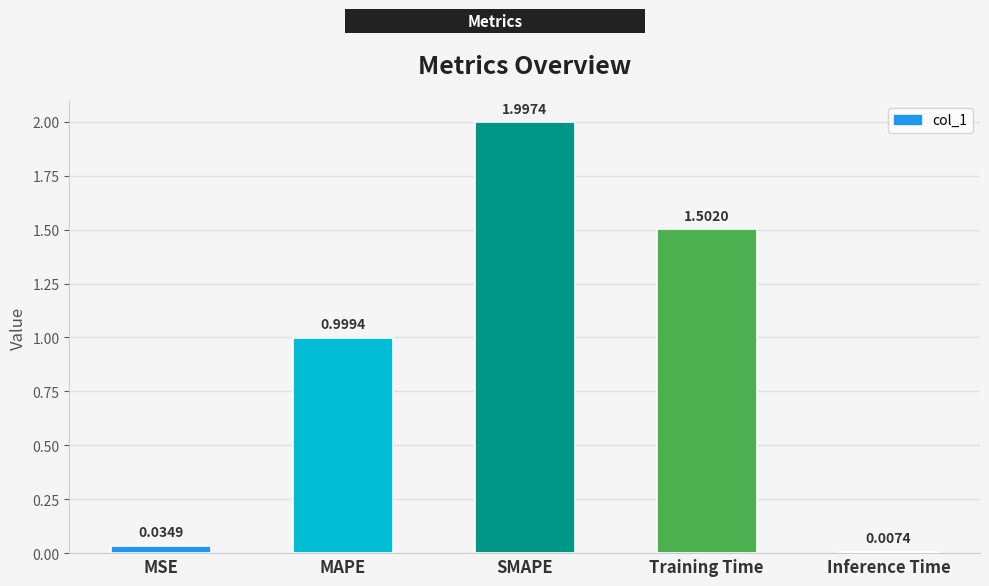

What is the label of the 2nd bar from the right?

Training Time